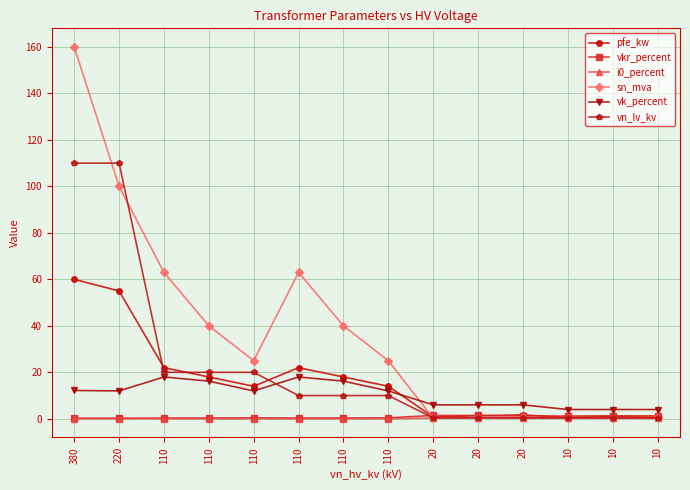

What is the sum of all sn_mva values?

518.6